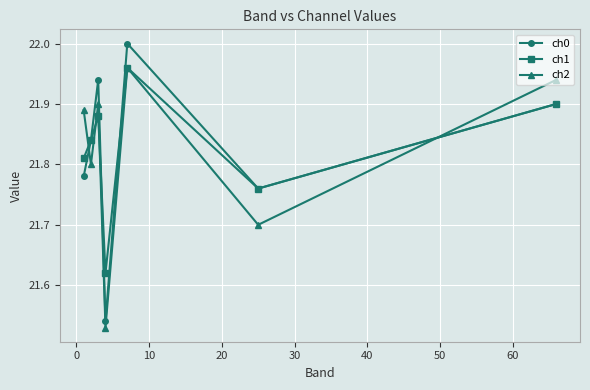

At how many categories does at least one series exceed 21?

7